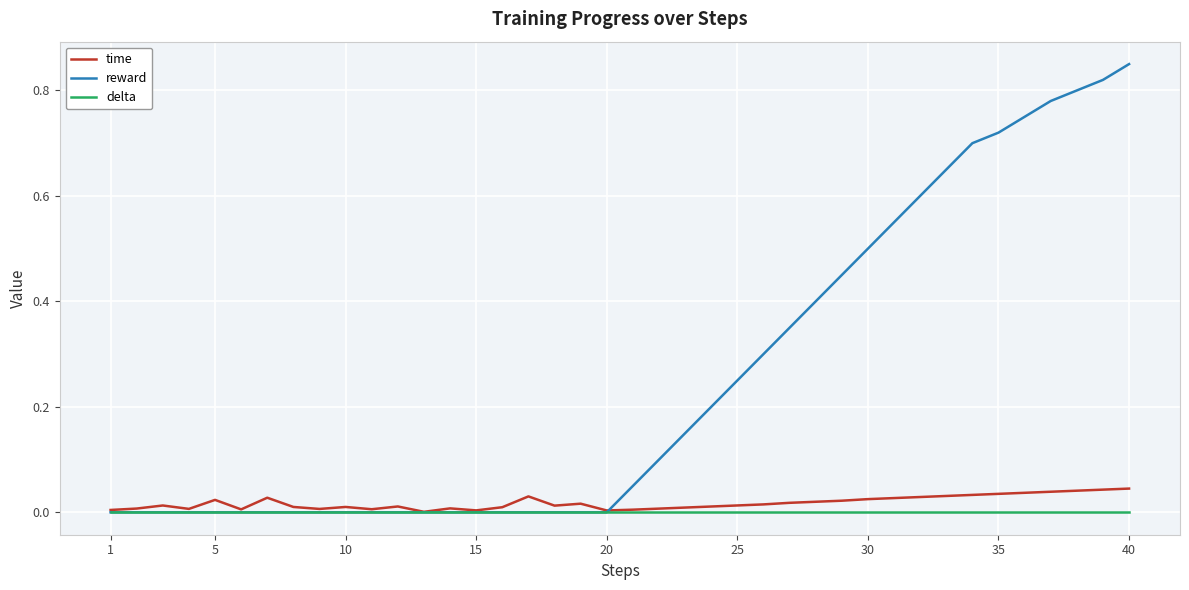

Which series has the largest total across all categories?

reward